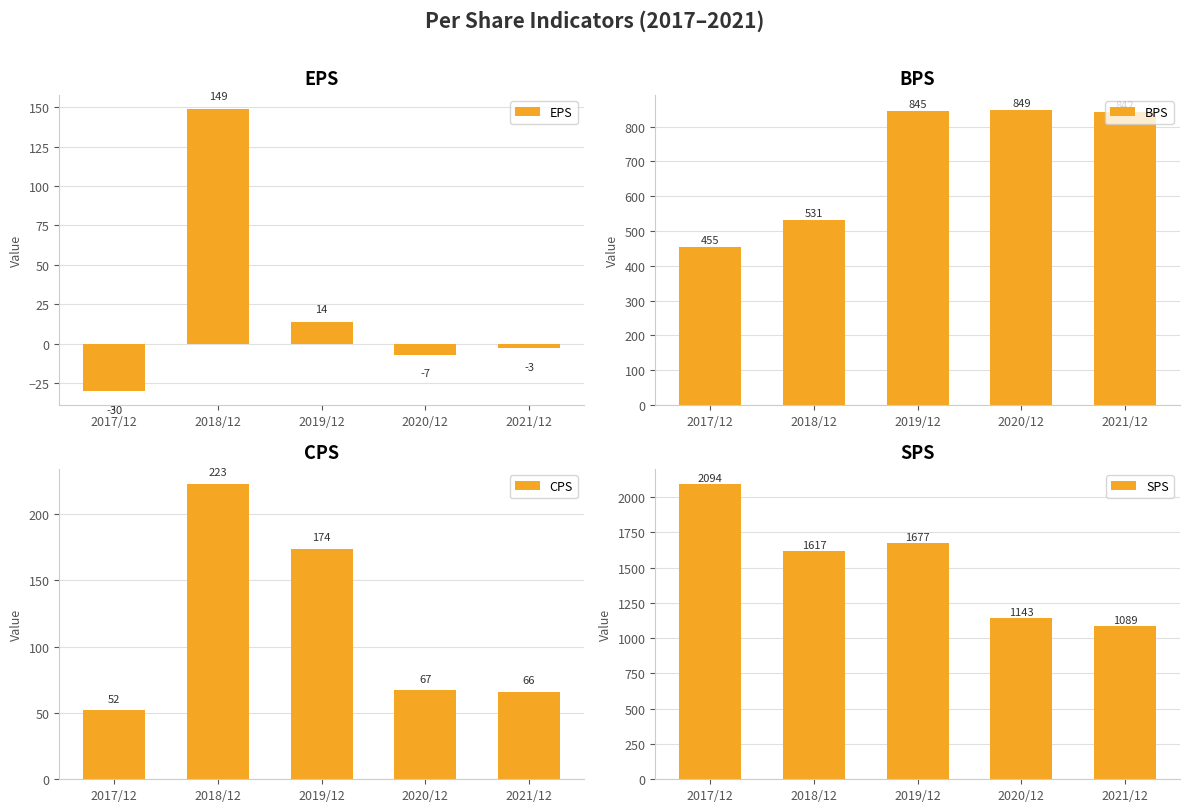

What position from the right is 2020/12?

2